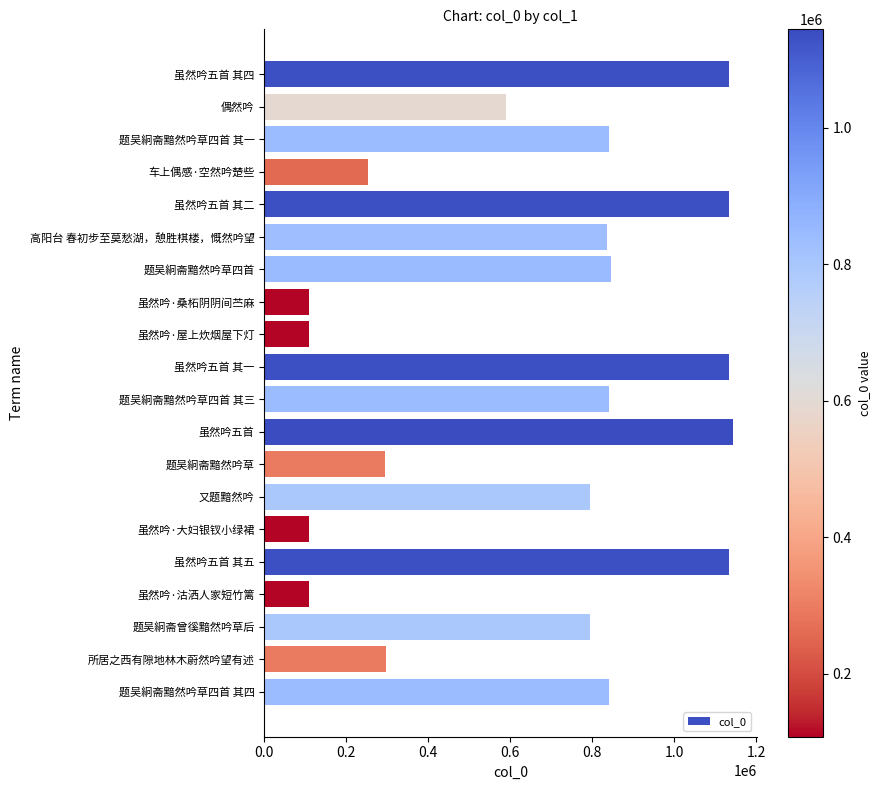

The chart shows a value of 108092 at 虽然吟·屋上炊烟屋下灯. True or false?

True